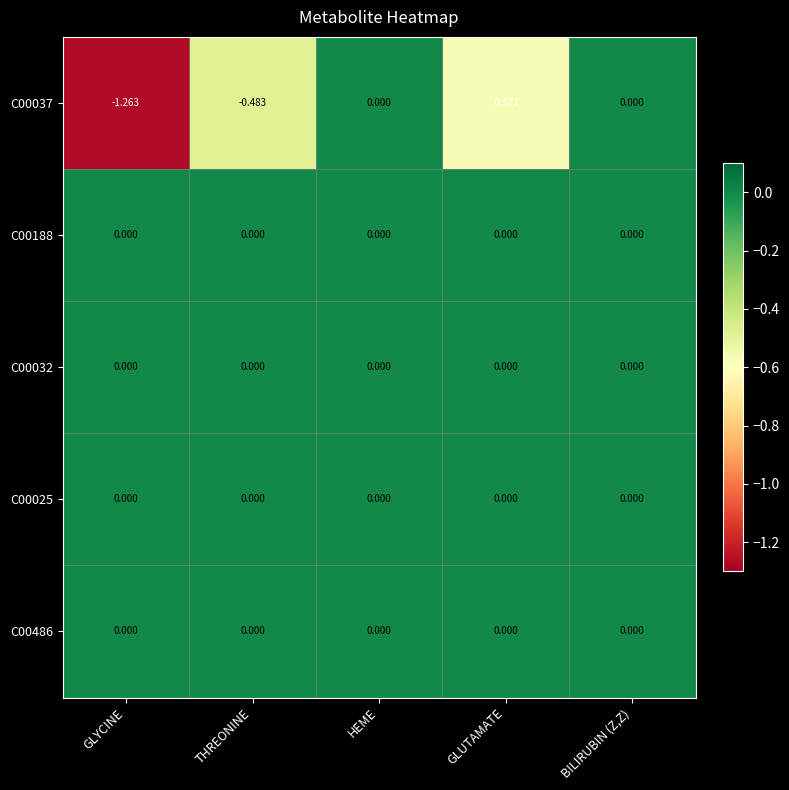

Is the value of C00037 at GLUTAMATE greater than the value of C00032 at HEME?

No